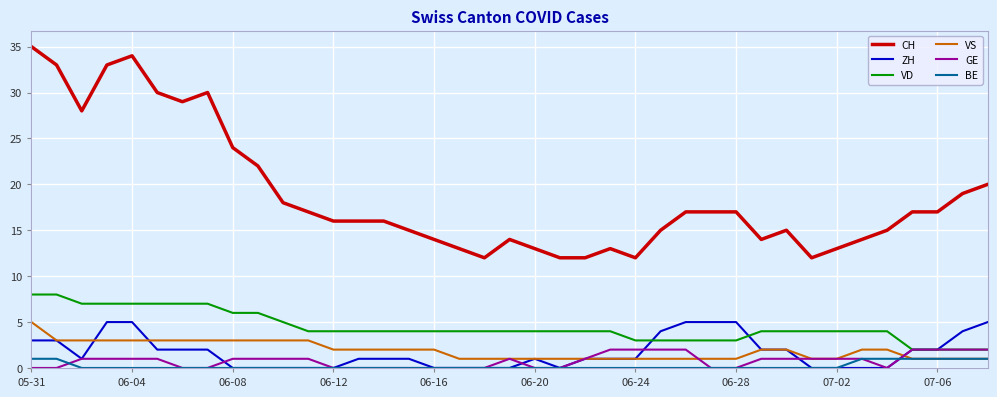

What is the maximum value shown in the chart?

35